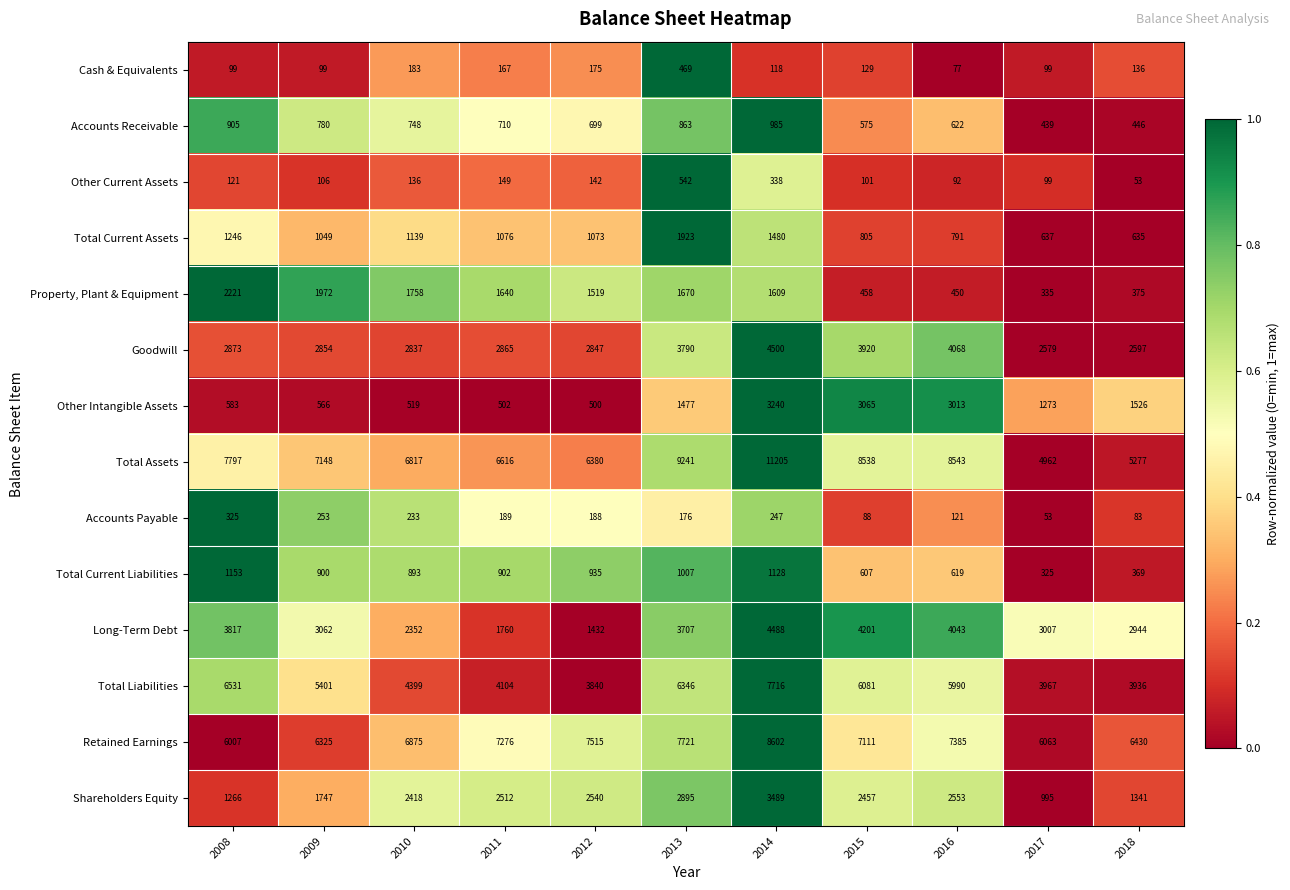

At which label is Total Current Assets closest to 1279?

2008